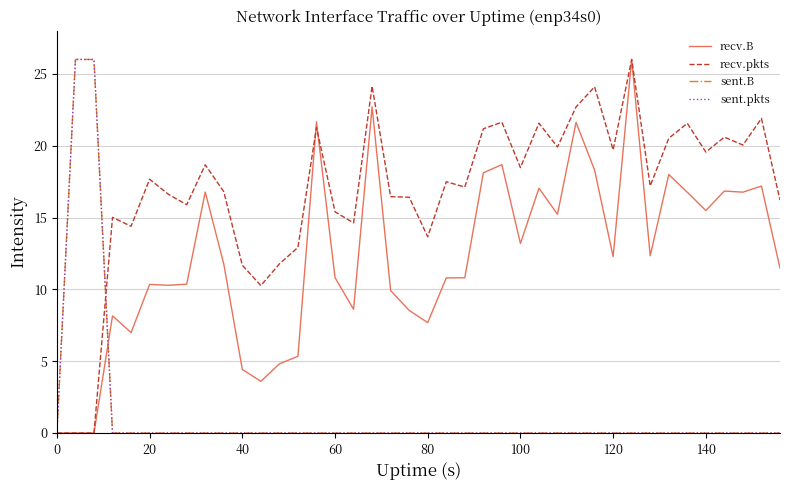

Which series has the largest total across all categories?

recv.pkts